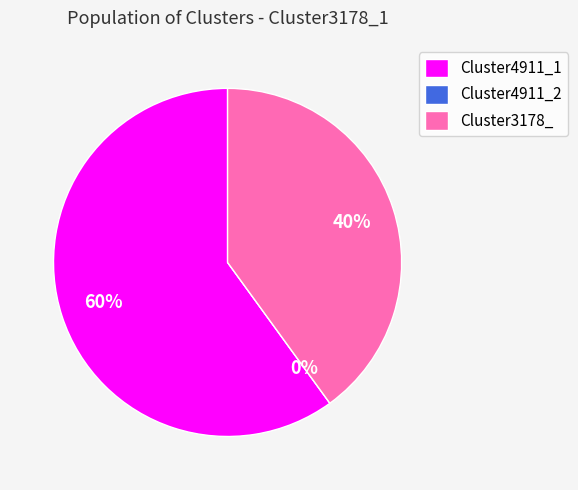

To the nearest percent, what is the difference between the Cluster3178_ and Cluster4911_2 slice percentages?

40%